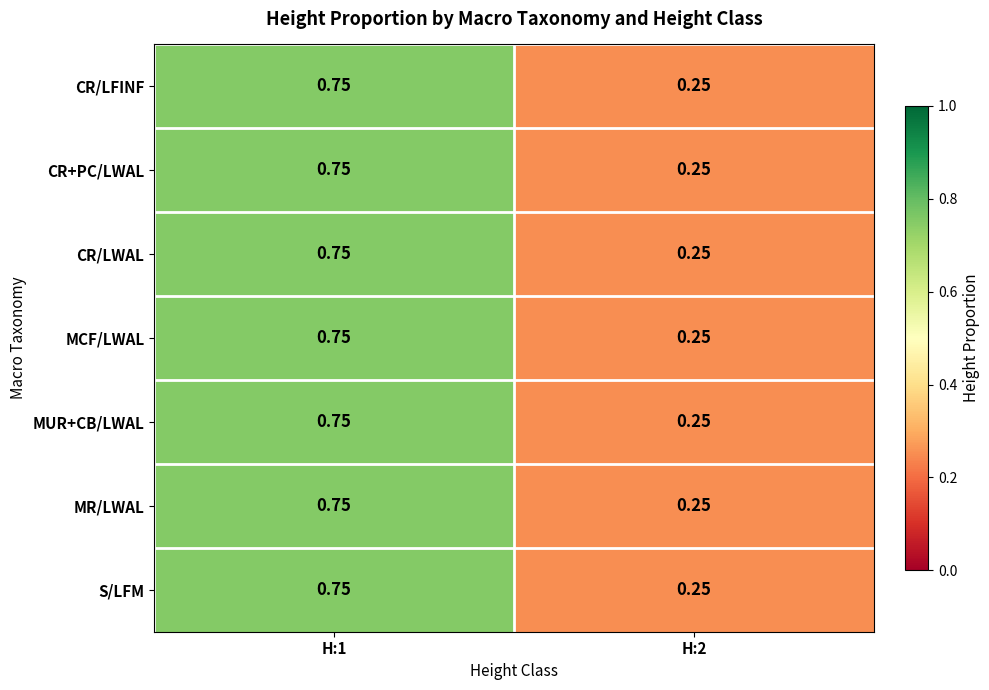

Is the value of MUR+CB/LWAL at H:1 greater than the value of MR/LWAL at H:2?

Yes